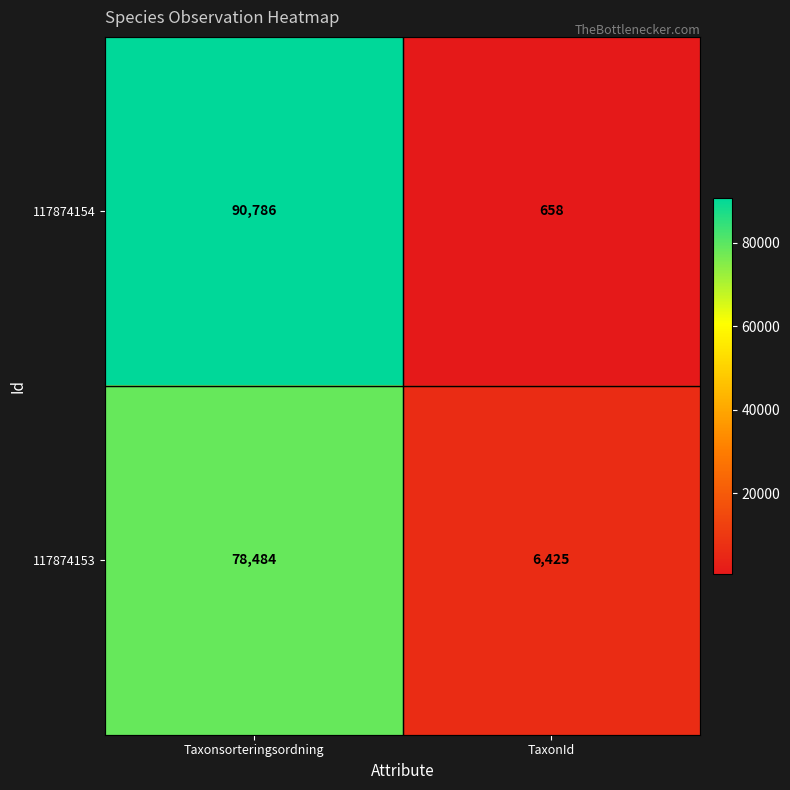

True or false: 117874154 has a value of 658 at TaxonId.

True